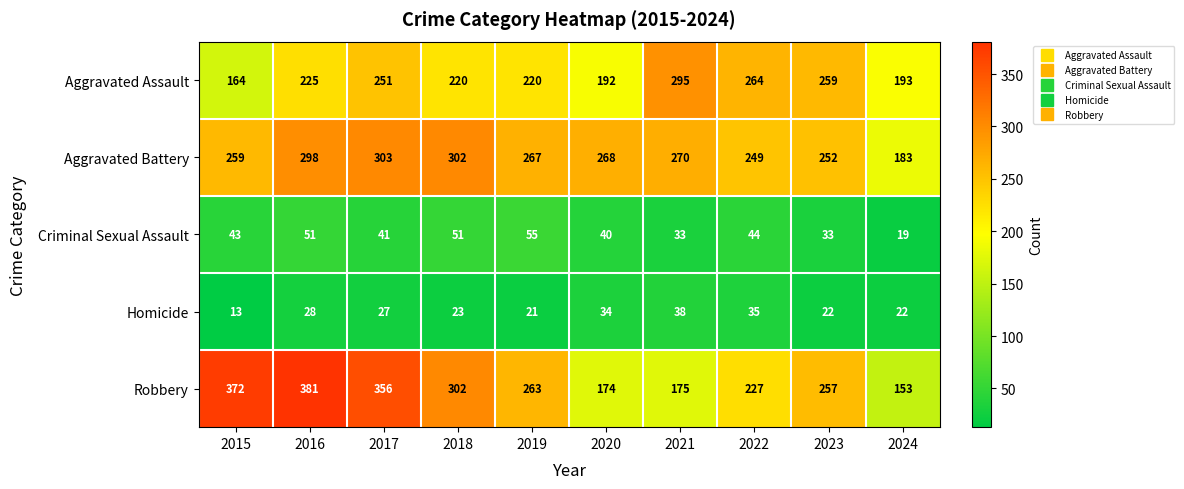

The value of Aggravated Battery at 2021 is 270. True or false?

True